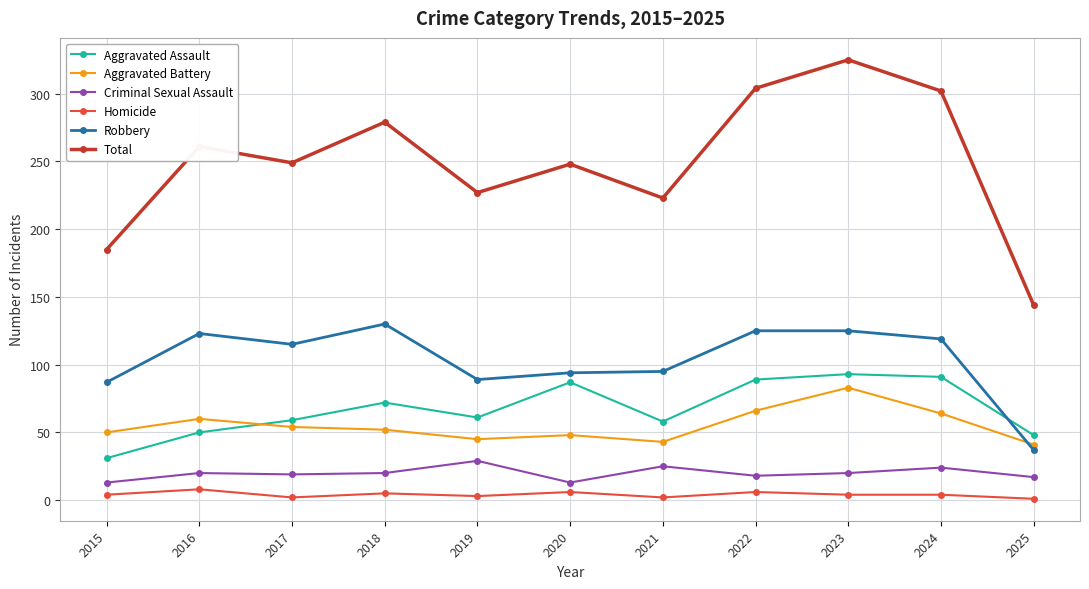

What is the difference between the Robbery values at 2024 and 2016?

4